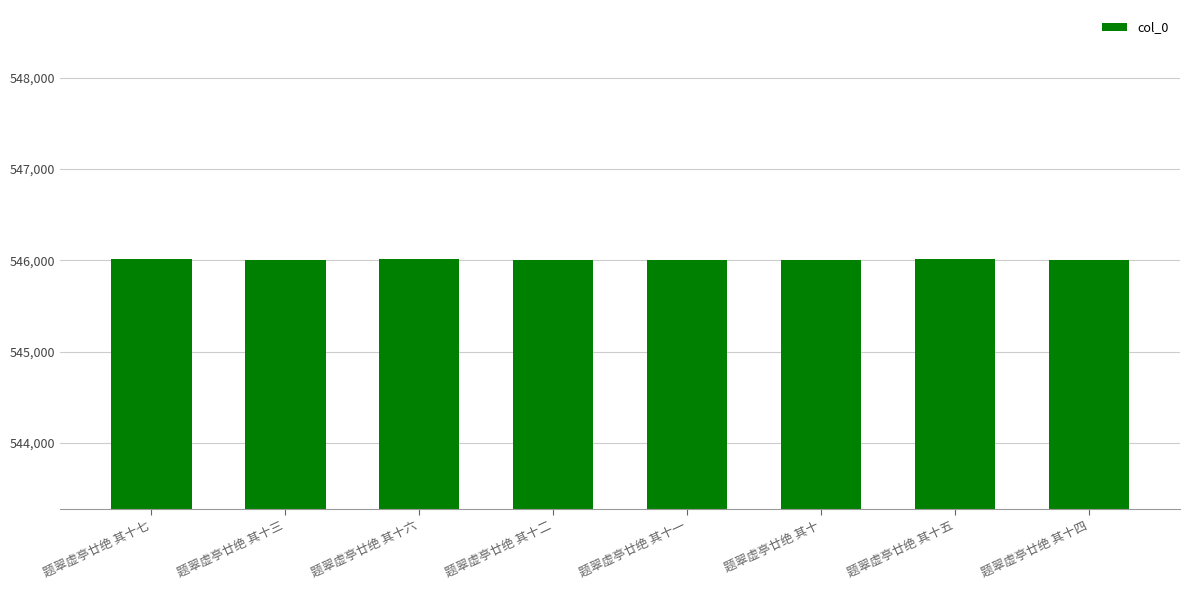

What is the maximum value shown in the chart?

546011